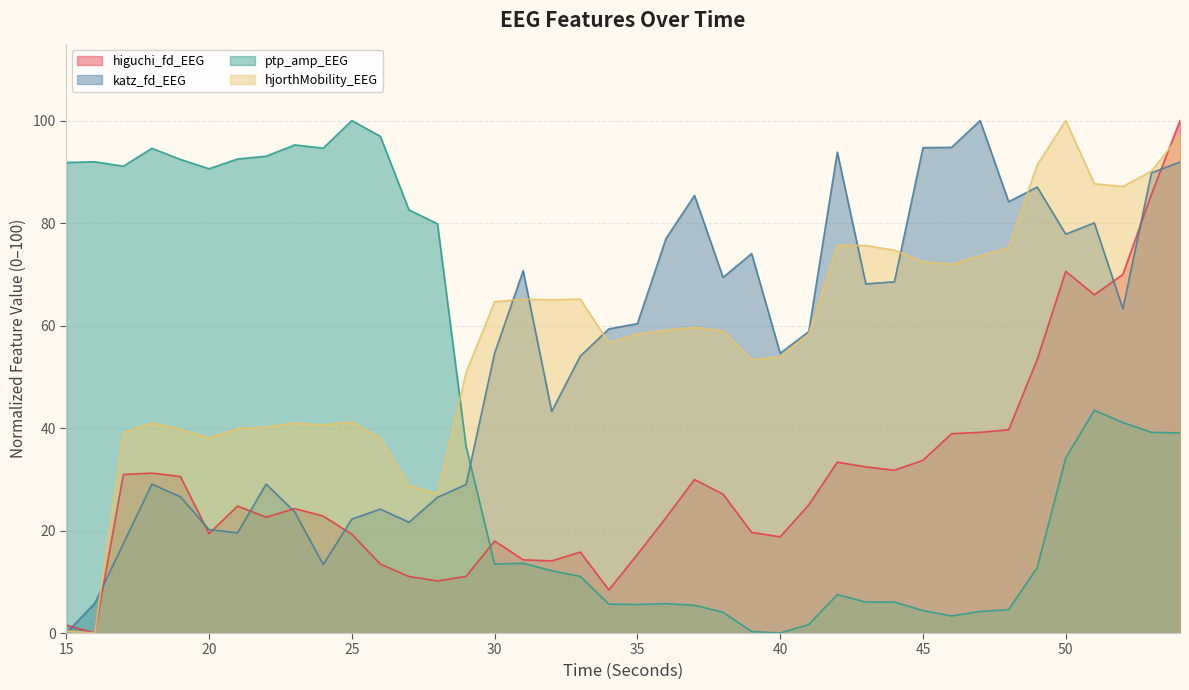

What is the total value across all series at 39?

147.3